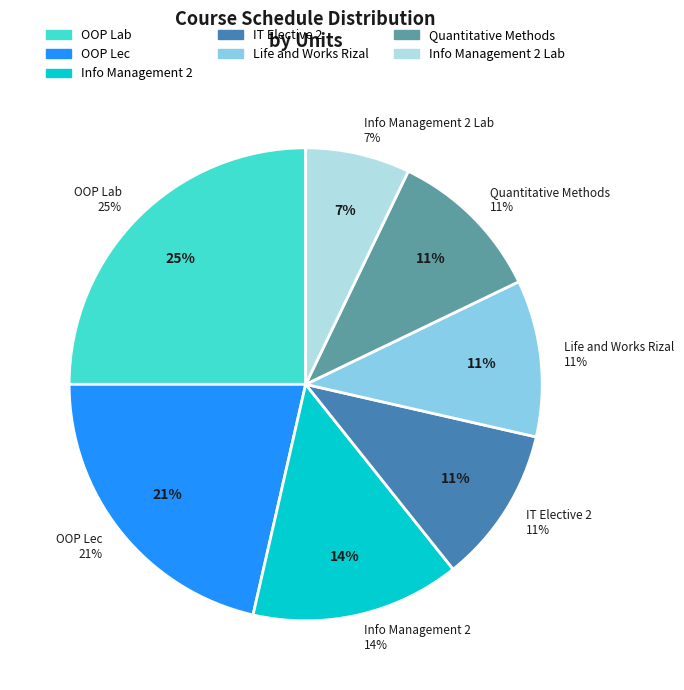

To the nearest percent, what is the combined percentage of Info Management 2 and Info Management 2 Lab?

21%